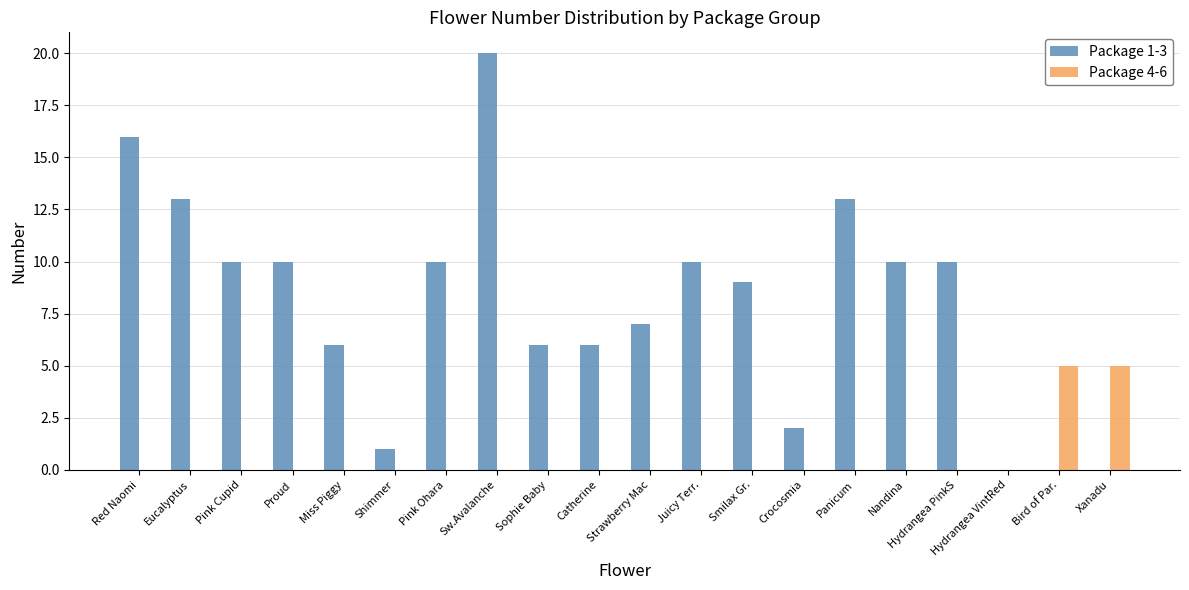

What is the spread (max minus min) of values at Eucalyptus?

13